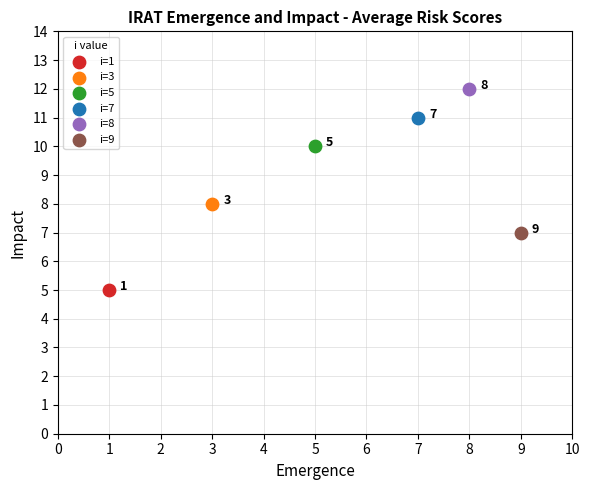

What are all the series names shown in the legend?

i=1, i=3, i=5, i=7, i=8, i=9